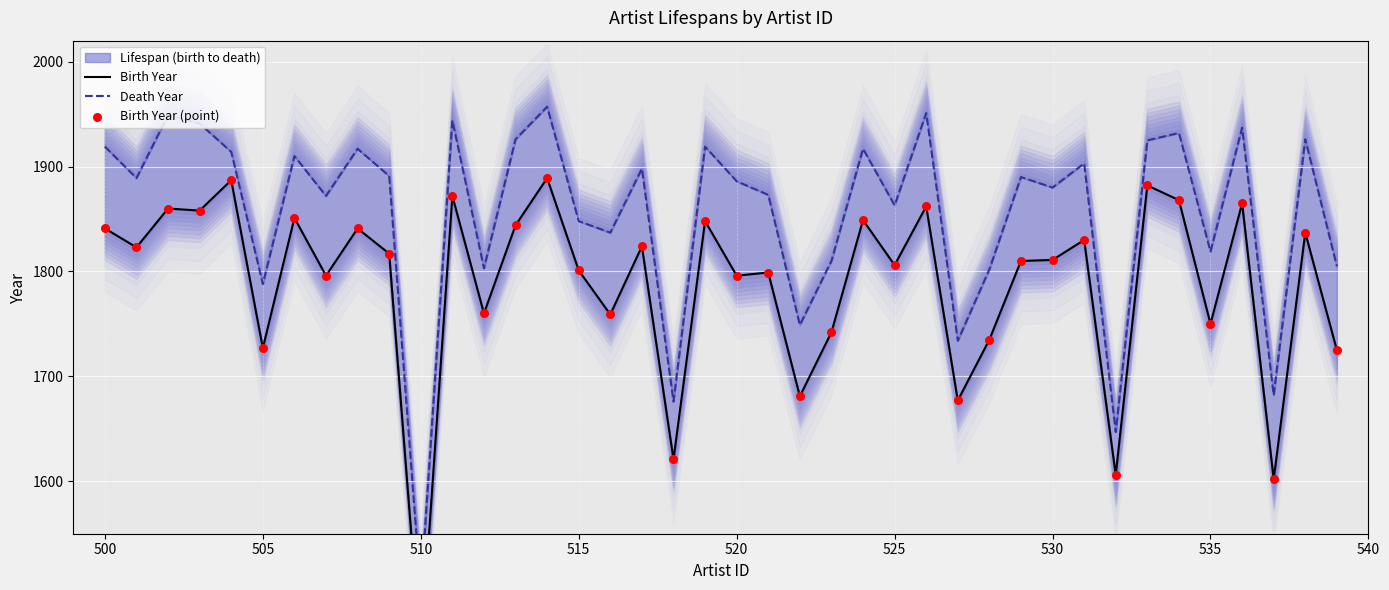

Which series has the largest total across all categories?

Death Year